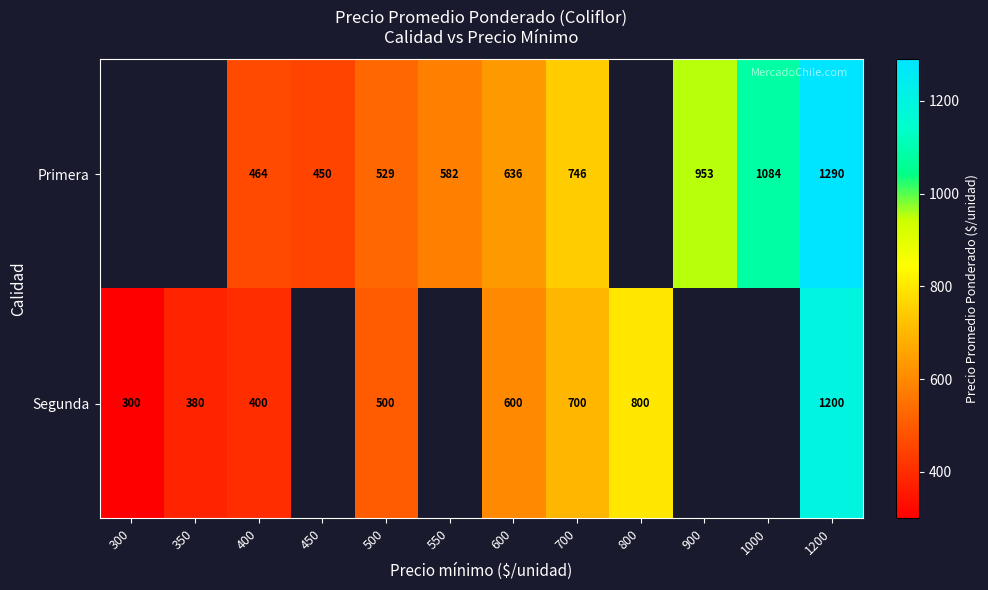

What is the difference between the highest and lowest values at 1200?

90